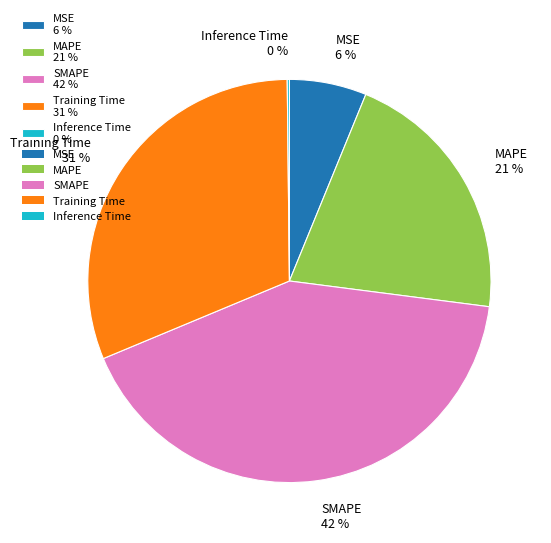

To the nearest percent, what is the difference between the largest and smallest slice percentages?

42%